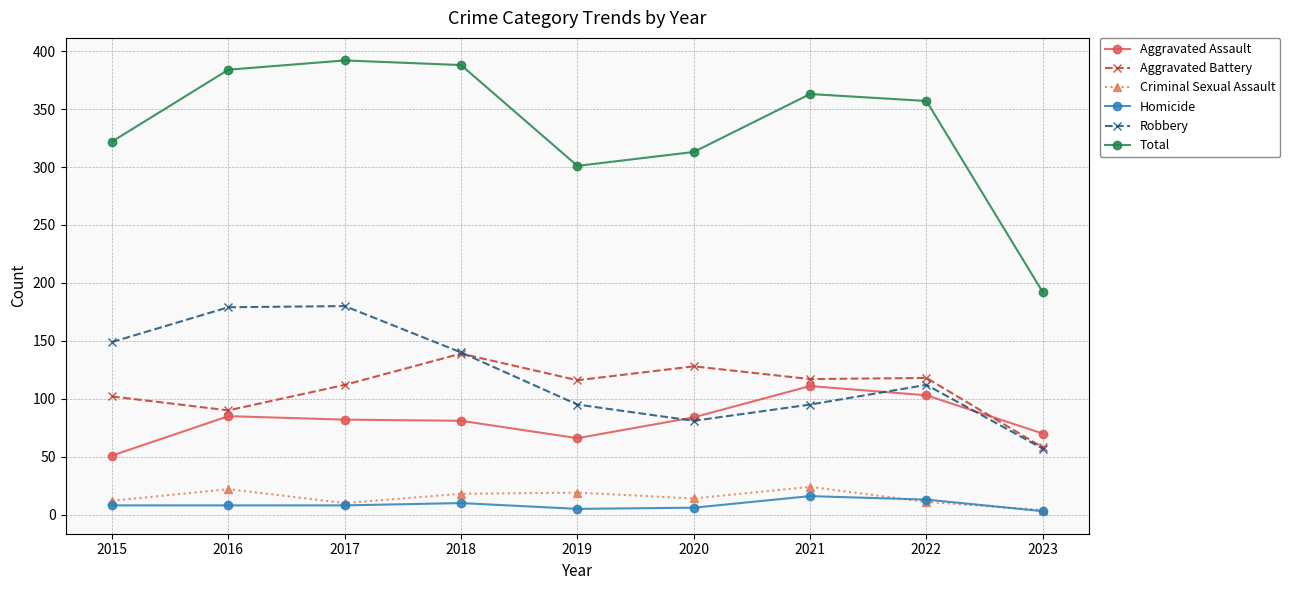

What is the lowest value of the Aggravated Assault series?

51